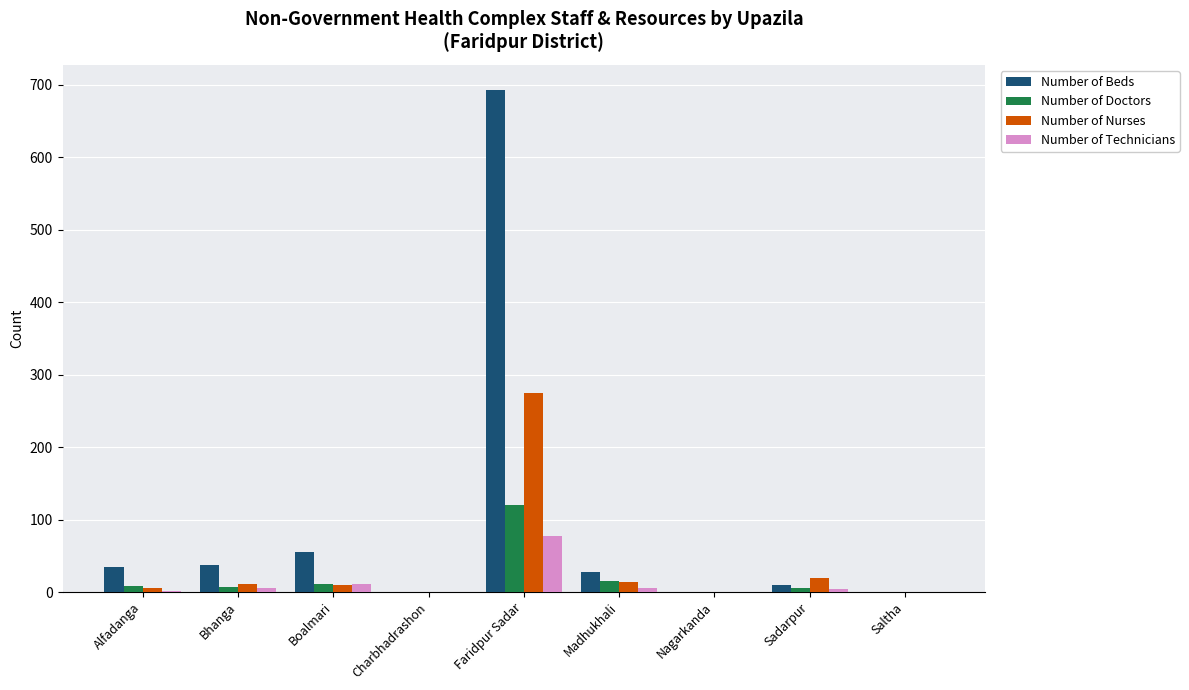

What is the maximum value for Number of Technicians?

78